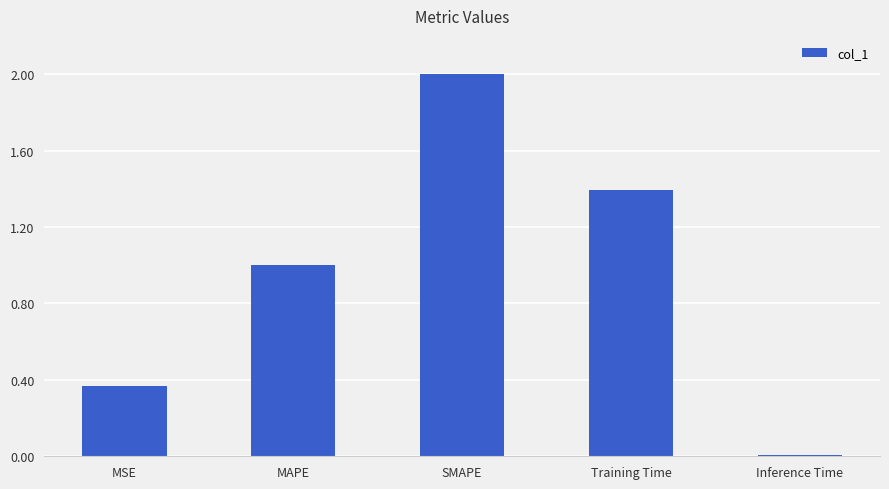

What is the difference between the maximum and minimum values?

2.0